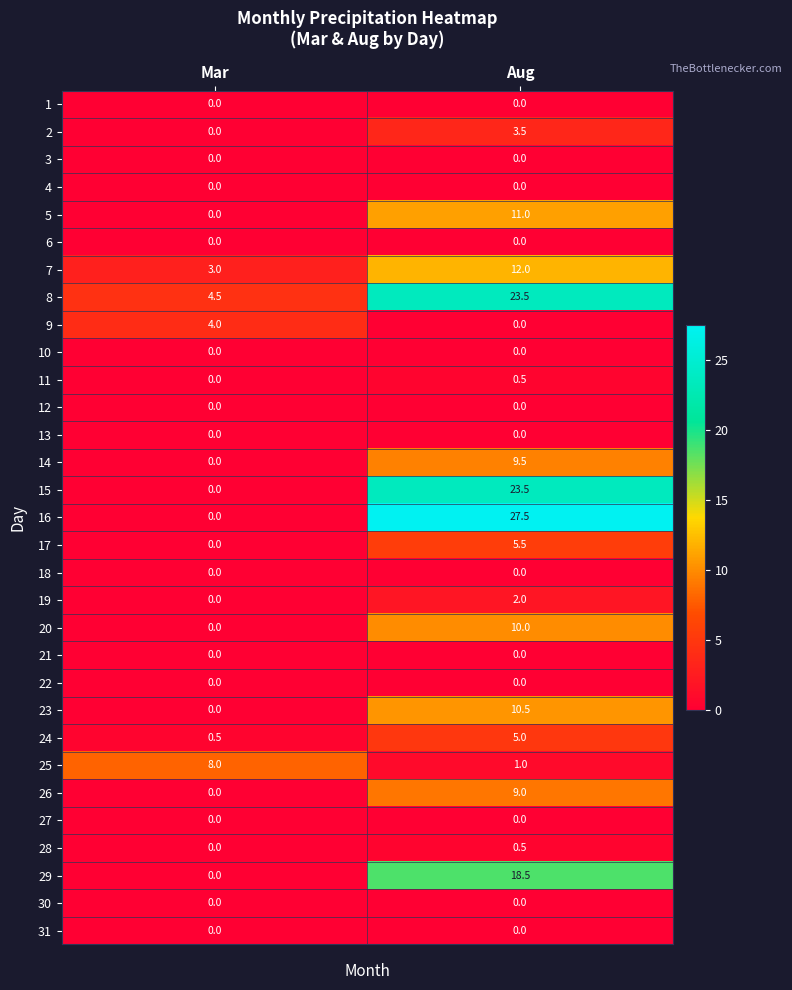

At which label does 2 first exceed 3?

Aug